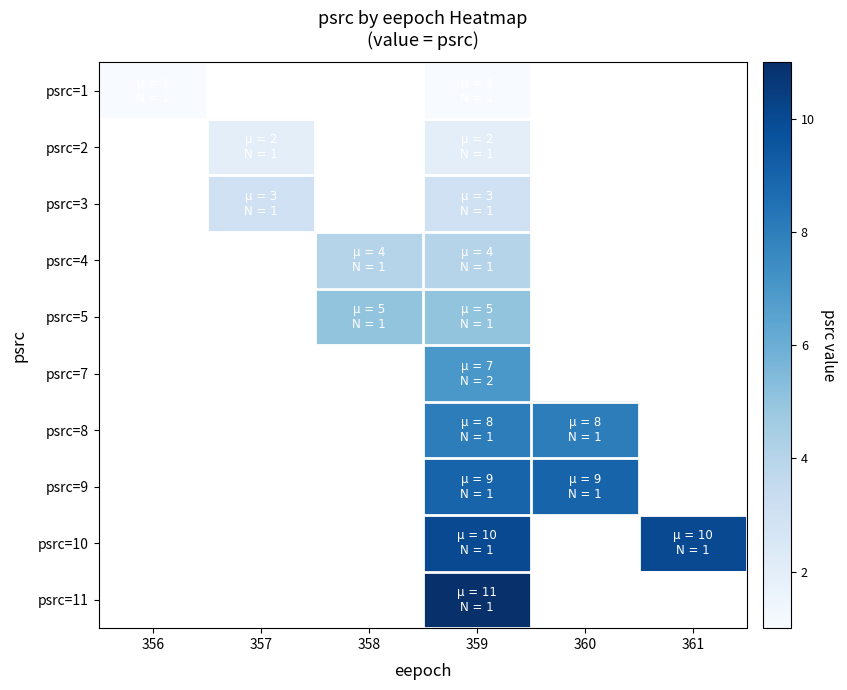

At which category is the sum across all series the highest?

359